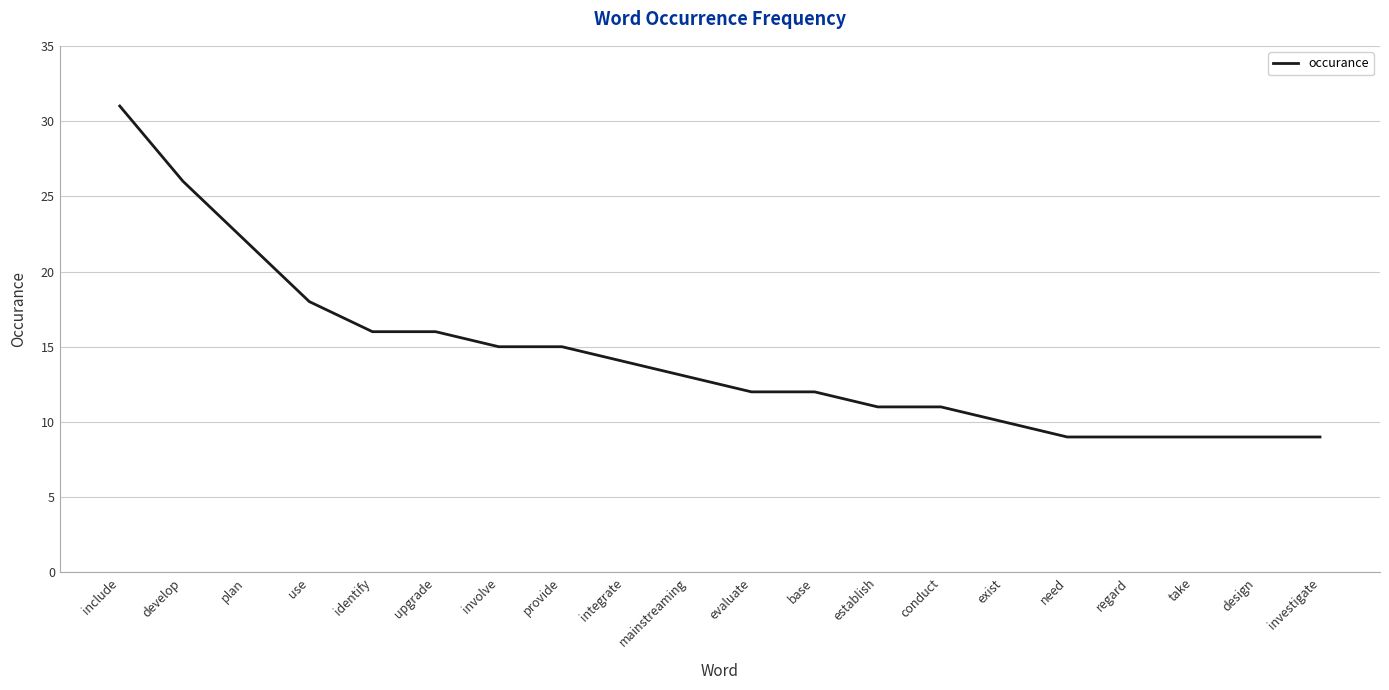

What is the difference between the second highest and minimum values?

17